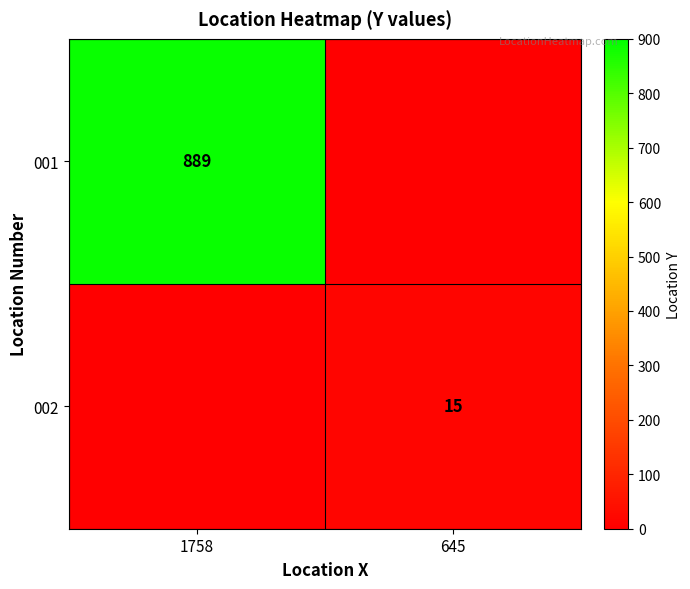

The 002 series shows 10 at 645. True or false?

False